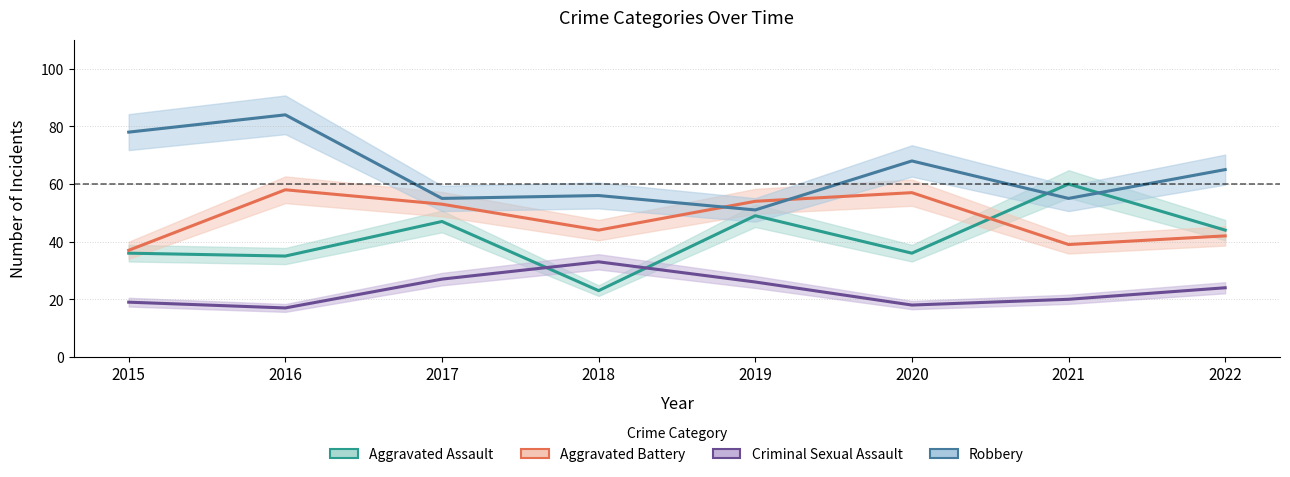

At which label is Aggravated Battery closest to 47?

2018